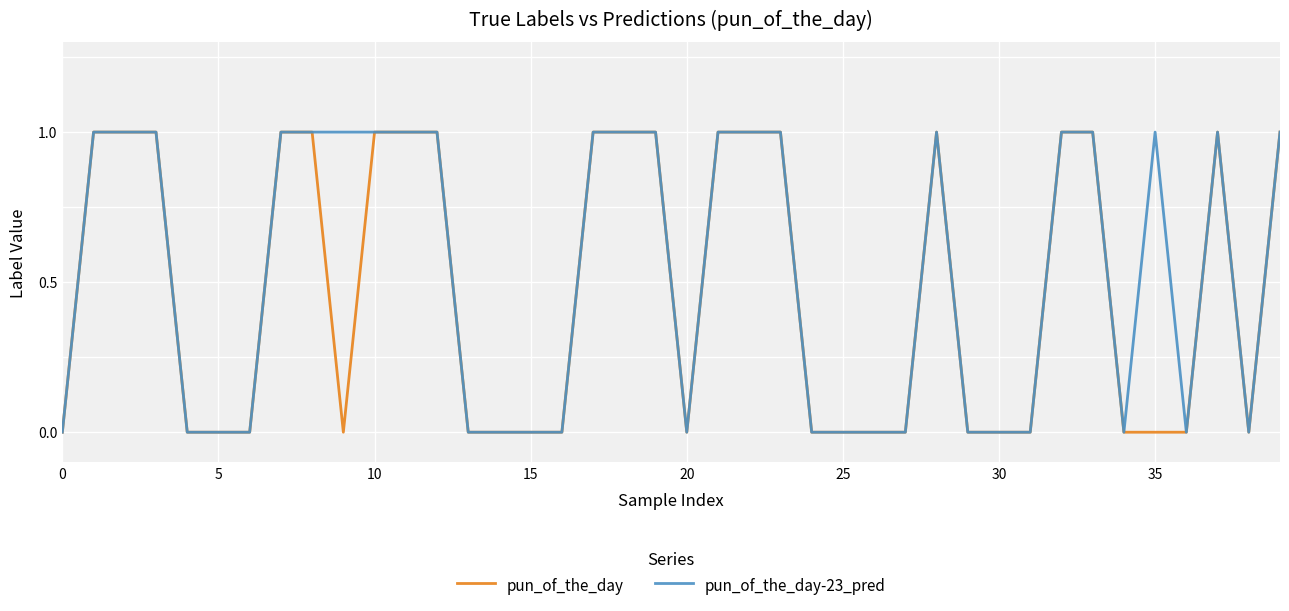

What are all the series names shown in the legend?

pun_of_the_day, pun_of_the_day-23_pred